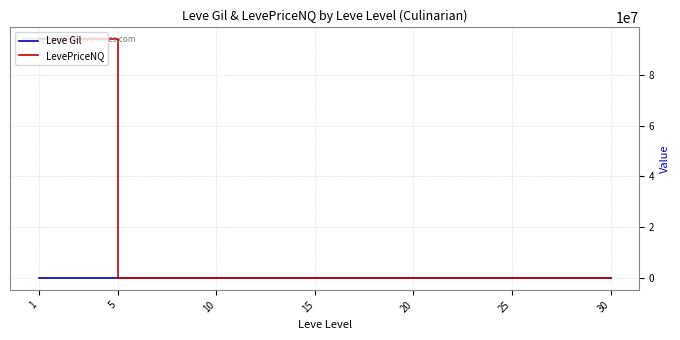

What is the smallest value displayed?

163.5